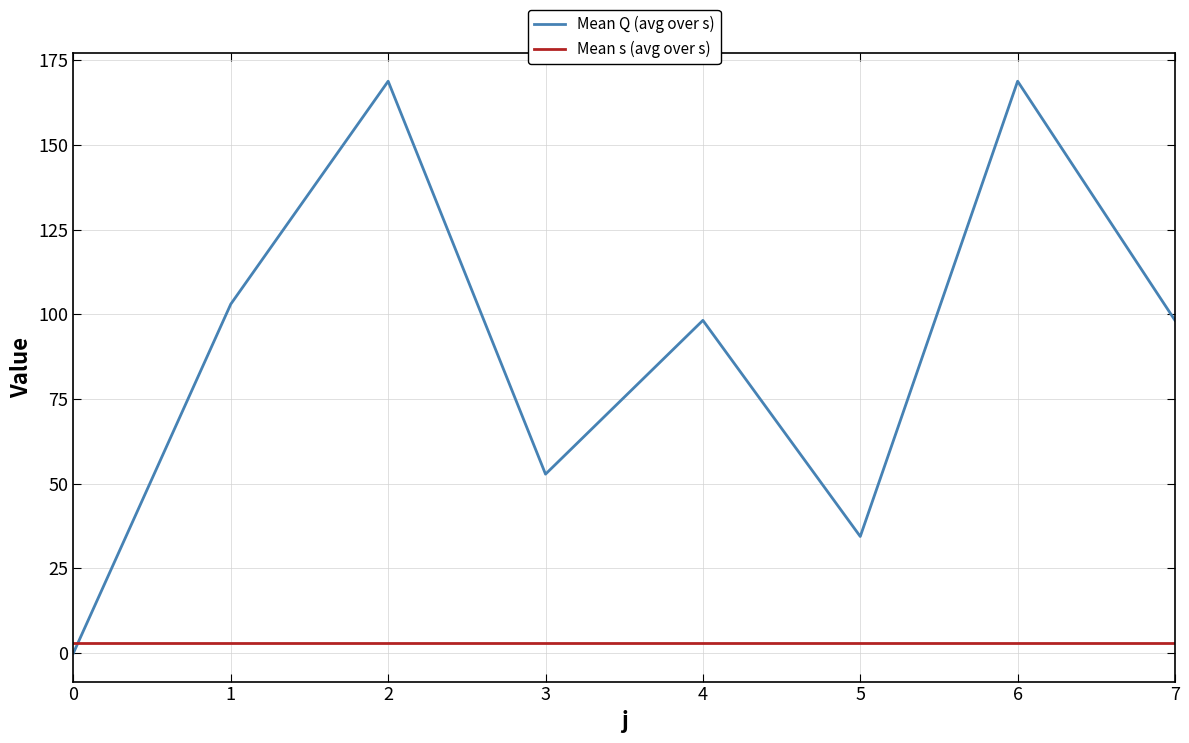

What is the approximate value of Mean s (avg over s) at 2?

3.0